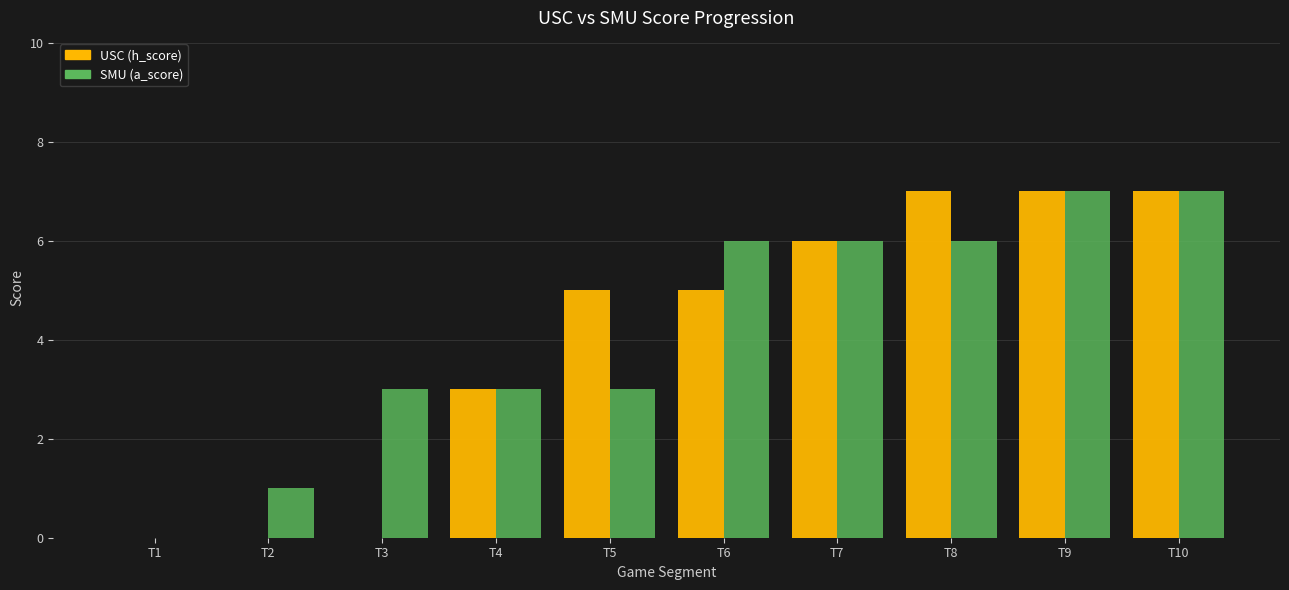

Which series changed the most between T1 and T3?

SMU (a_score)